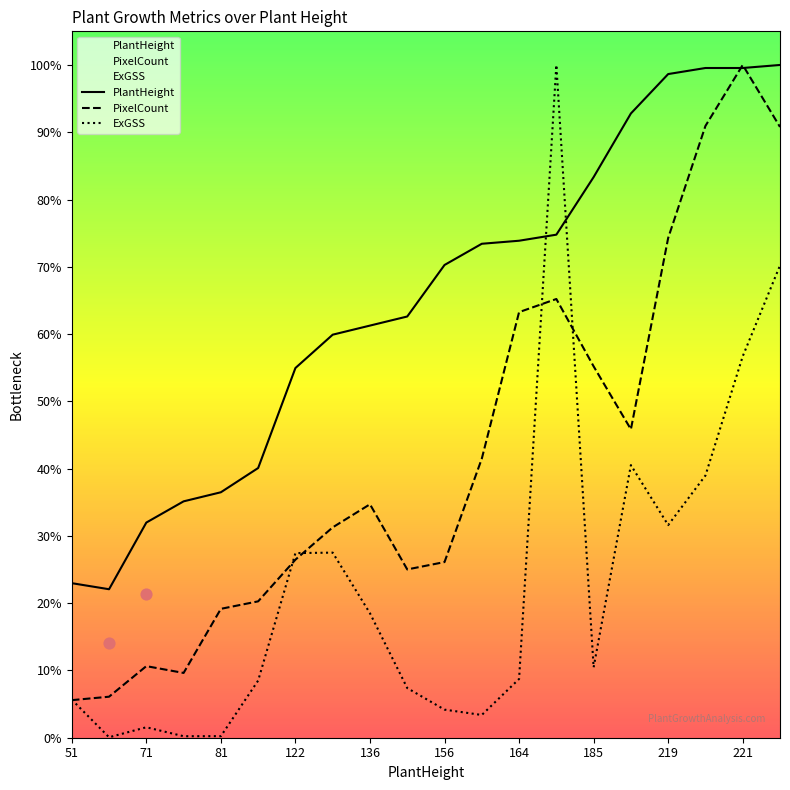

Which series has the largest Y range (max minus min)?

ExGSS